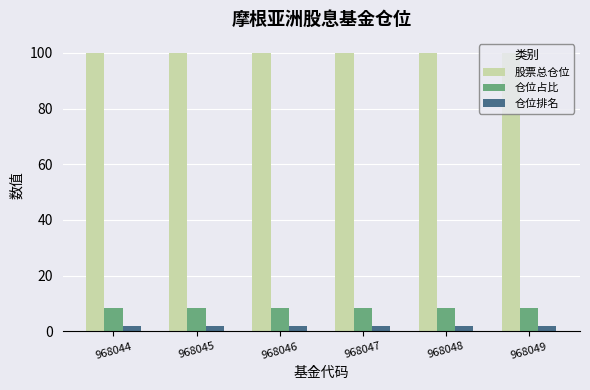

Rank the series at 968044 from highest to lowest value.

股票总仓位, 仓位占比, 仓位排名